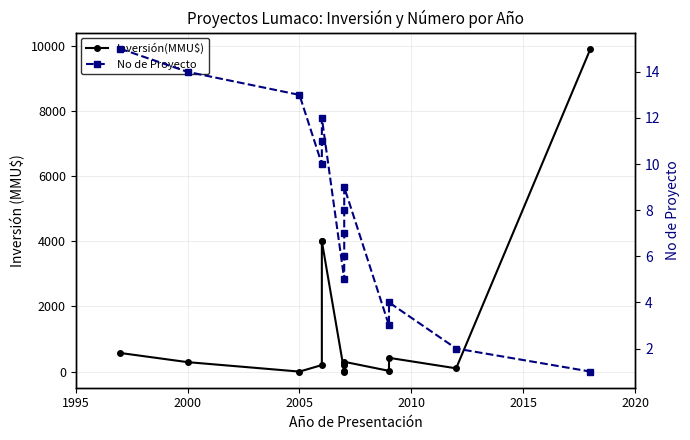

Does the chart have visible grid lines?

Yes